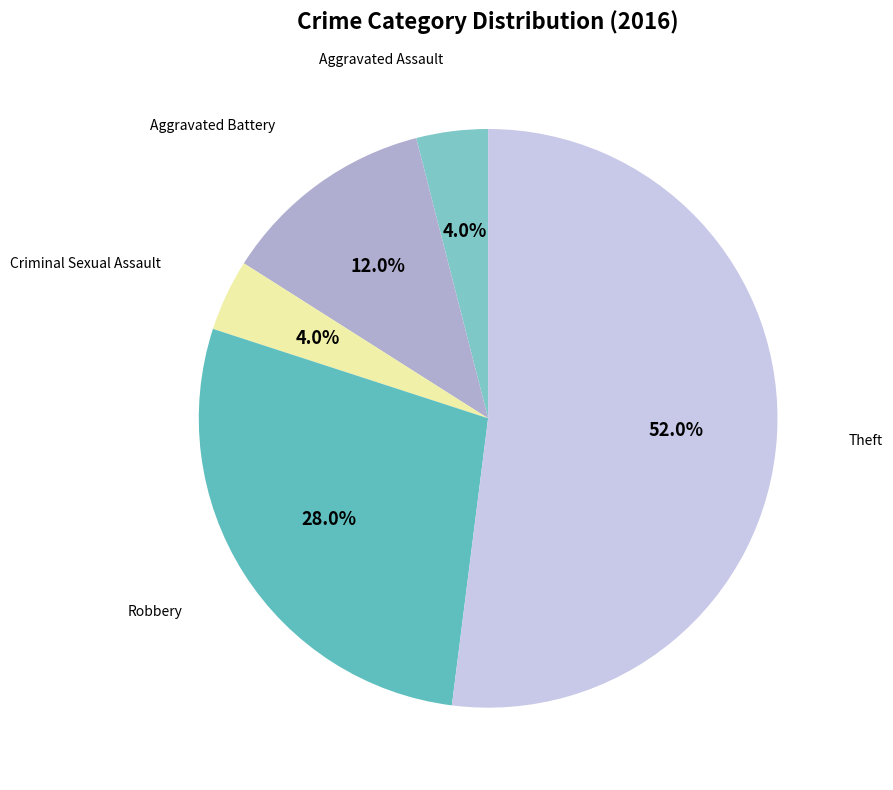

Rank the categories by value from lowest to highest.

Aggravated Assault, Criminal Sexual Assault, Aggravated Battery, Robbery, Theft